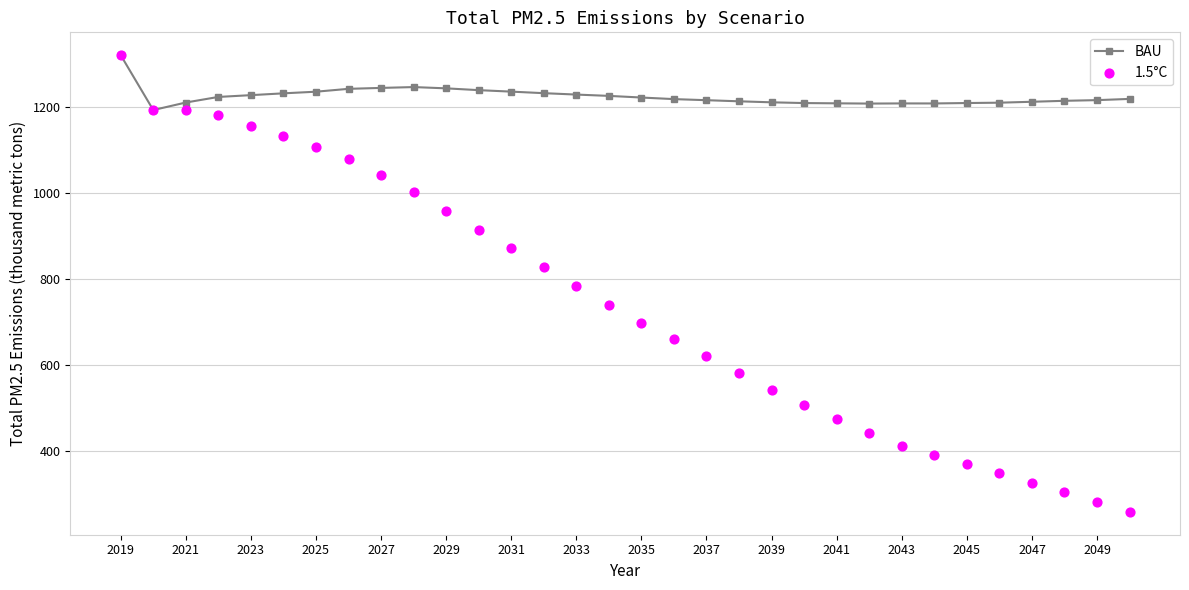

Which series has the largest total across all categories?

BAU